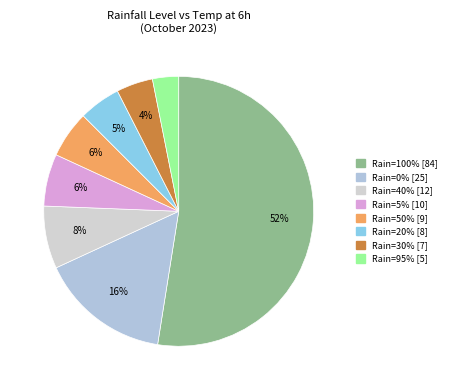

To the nearest percent, what is the average slice percentage?

12%